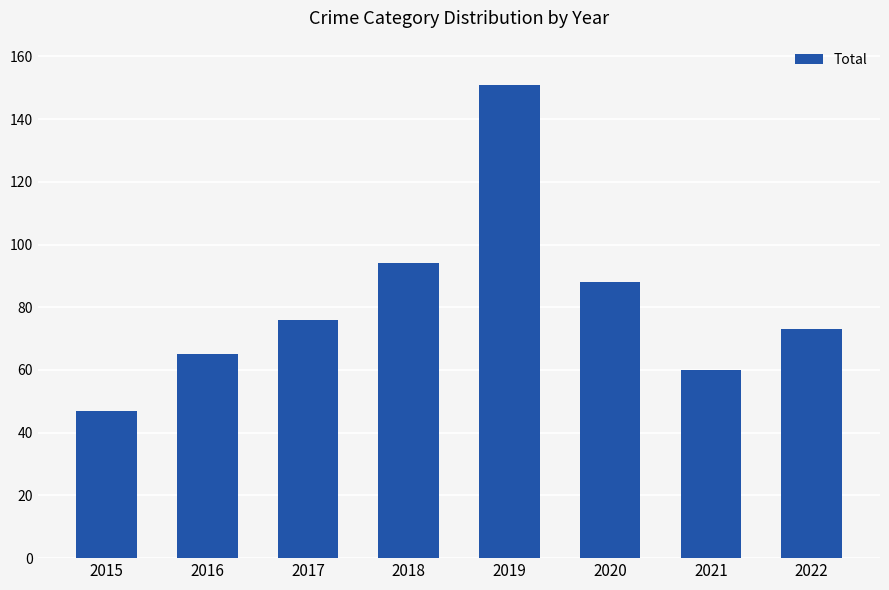

List the labels in order of value, largest first.

2019, 2018, 2020, 2017, 2022, 2016, 2021, 2015